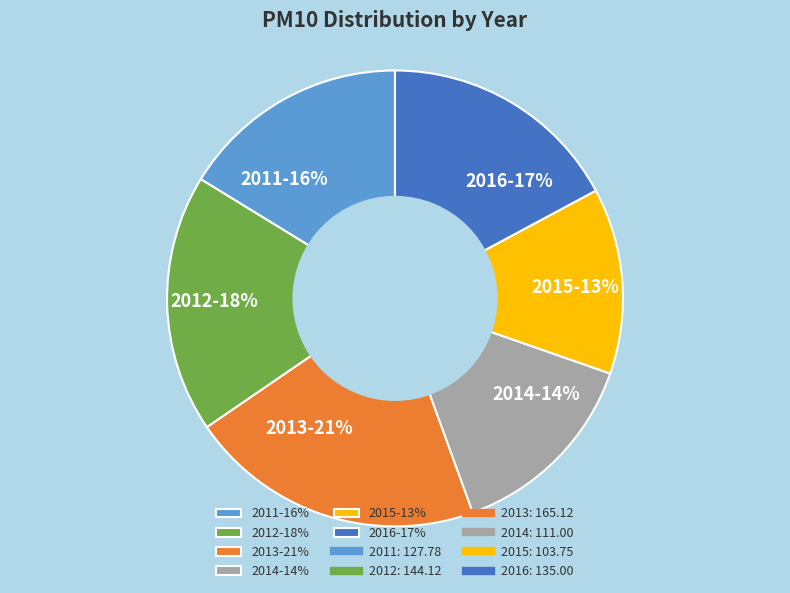

Is the sum of 2013-21% and 2014-14% greater than half?

No